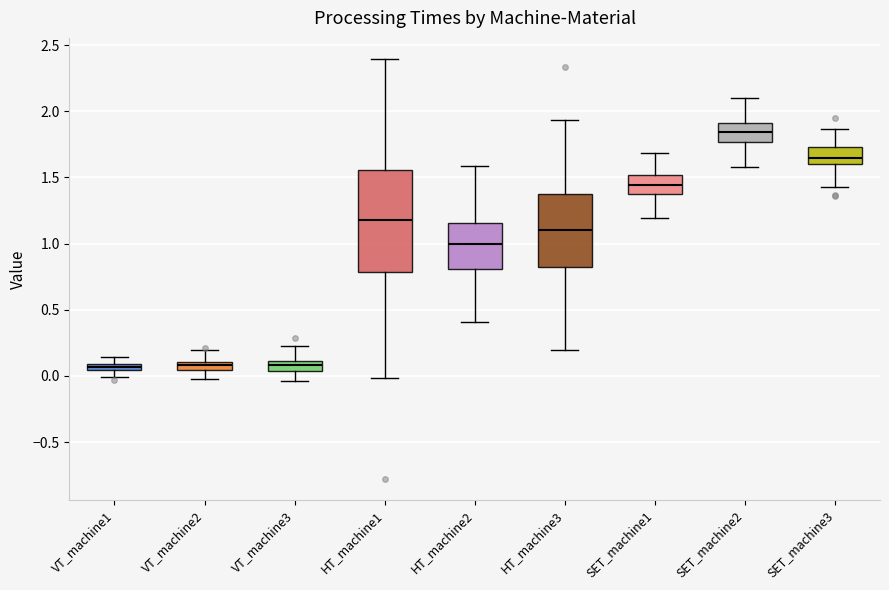

Where is the upper edge of the box for SET_machine1 on the y-axis? The values are not printed on the chart, so give them approximately, as read against the axis.

1.50